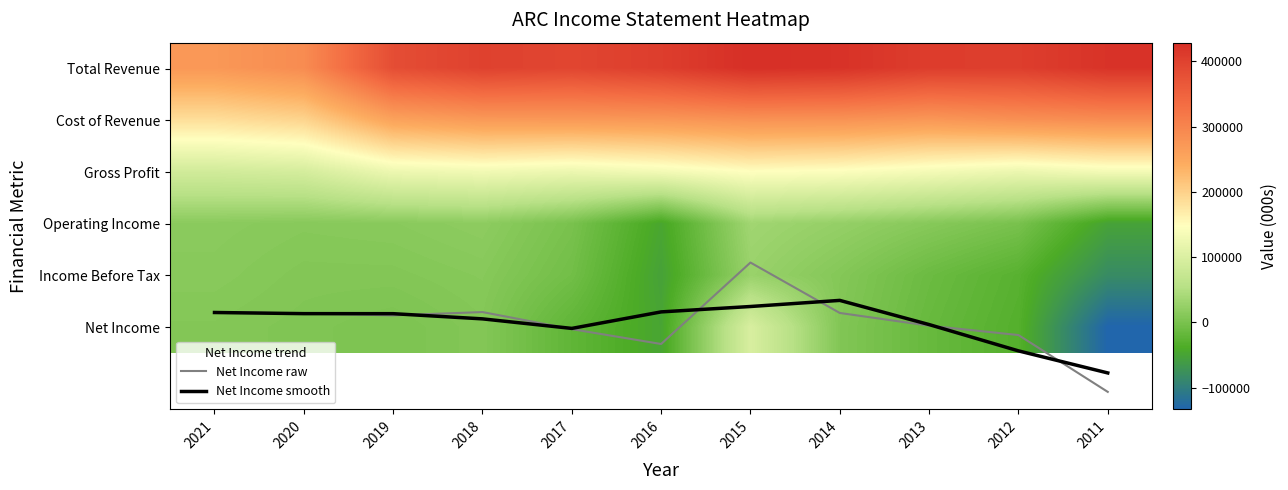

The Cost of Revenue series shows 282600.0 at 2012. True or false?

True